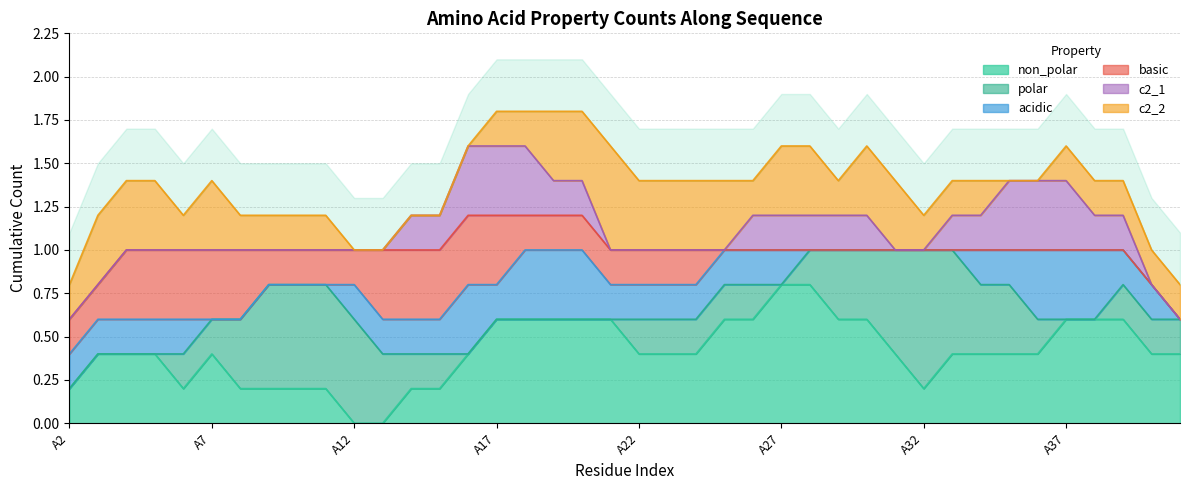

Between A3 and A40, which is larger?

A3